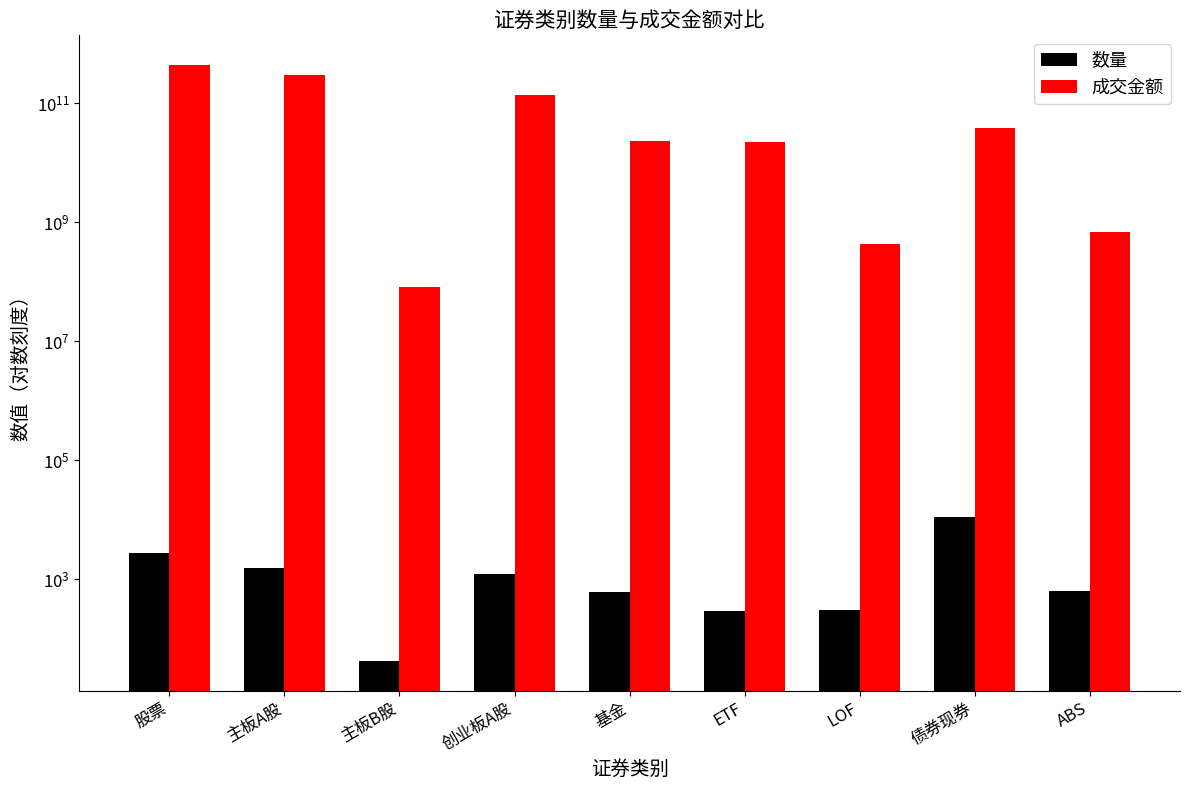

Reading left to right, extract all data points from this chart.

数量: 股票=2778.0	主板A股=1504.0	主板B股=42.0	创业板A股=1232.0	基金=598.0	ETF=289.0	LOF=299.0	债券现券=10875.0	ABS=627.0
成交金额: 股票=433831177298.0	主板A股=294598219590.5	主板B股=82050342.0	创业板A股=139150907365.5	基金=22859672426.5	ETF=22343101244.4	LOF=426641253.7	债券现券=37408135064.8	ABS=676820362.0